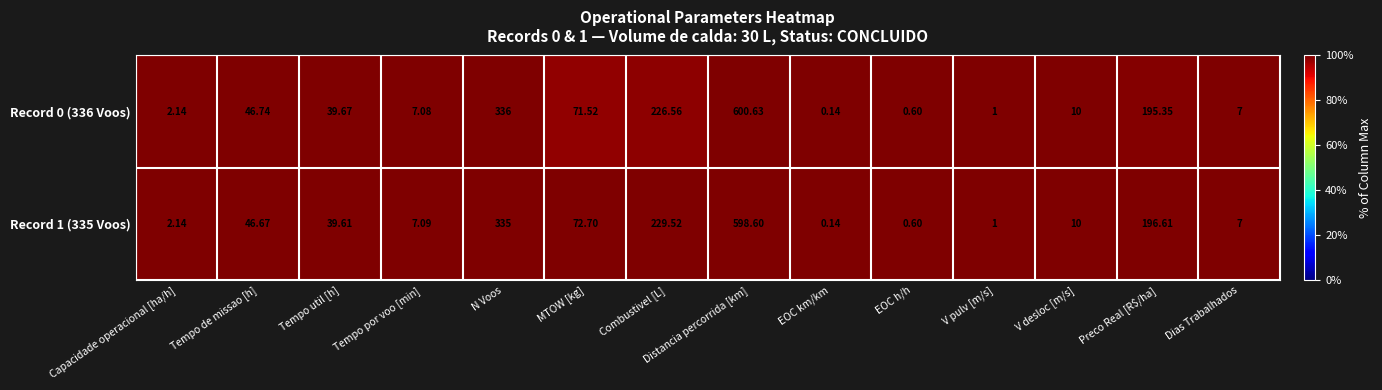

Which series has the widest spread of values?

Record 0 (336 Voos)